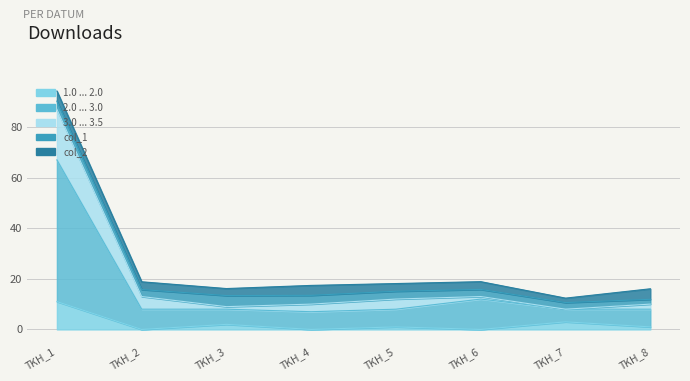

What is the difference between the maximum and minimum values in the 1.0 ... 2.0 series?

11.0